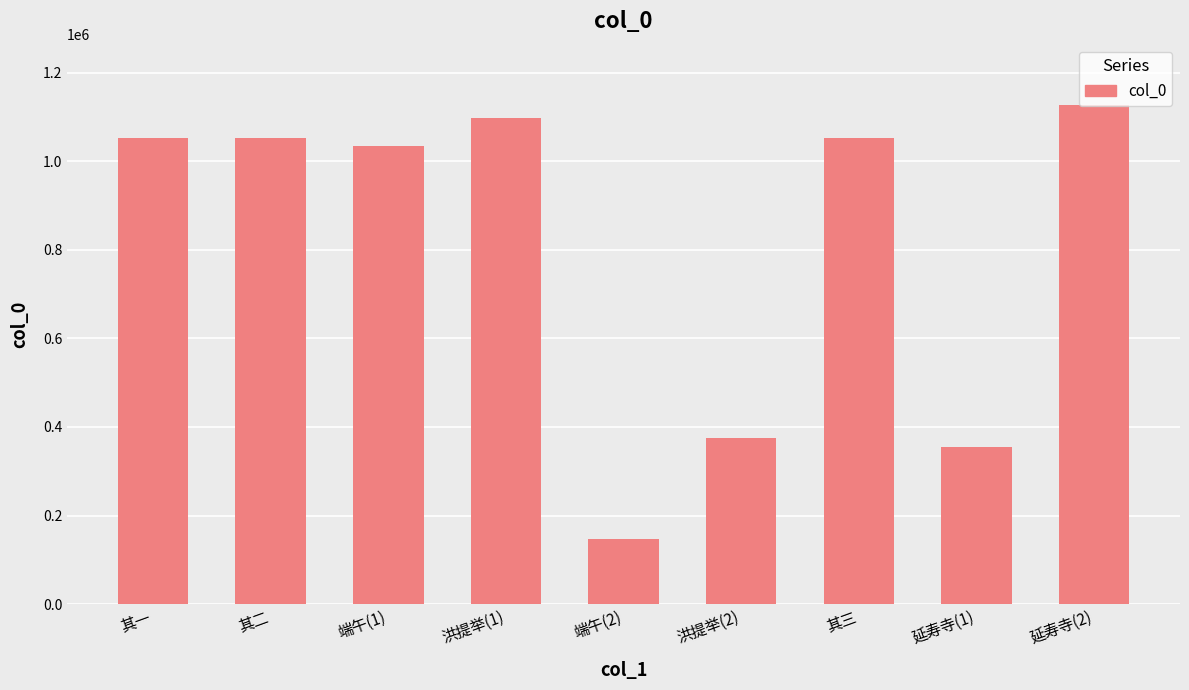

Which label corresponds to the smallest value in the chart?

端午(2)